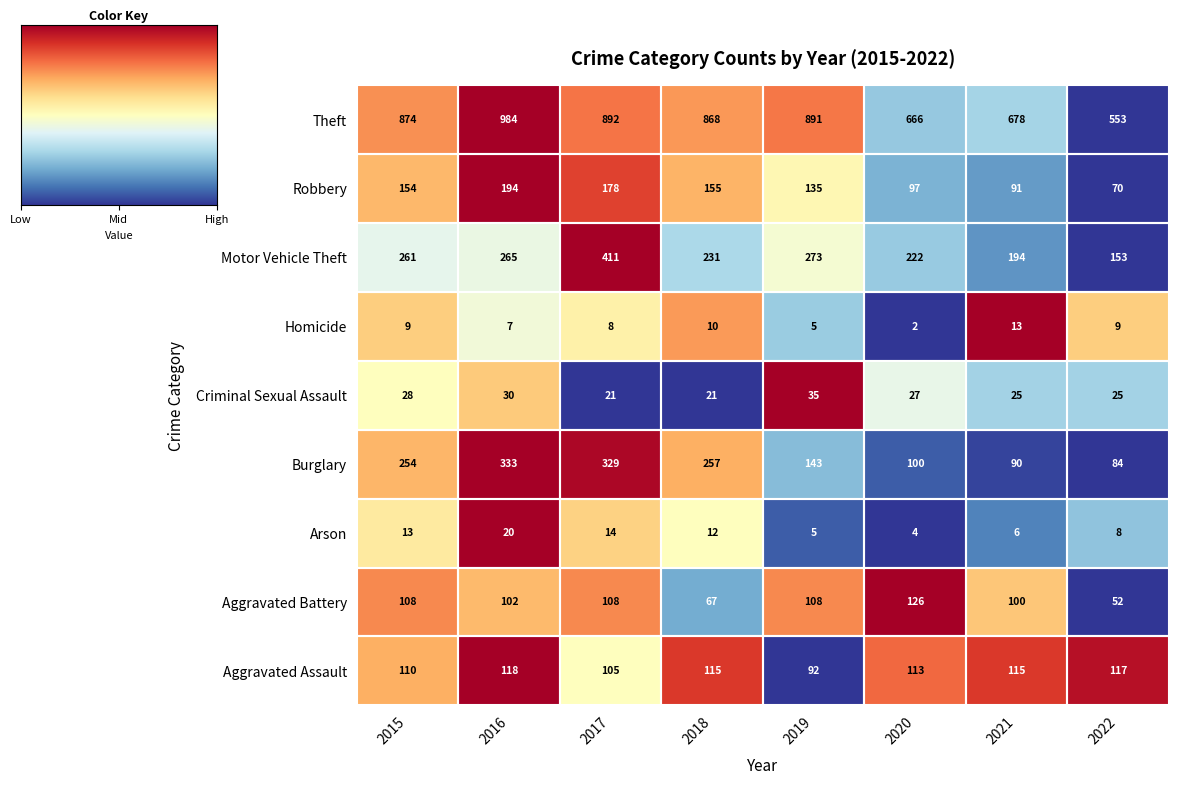

At 2022, list the series in order from smallest to largest.

Arson, Homicide, Criminal Sexual Assault, Aggravated Battery, Robbery, Burglary, Aggravated Assault, Motor Vehicle Theft, Theft